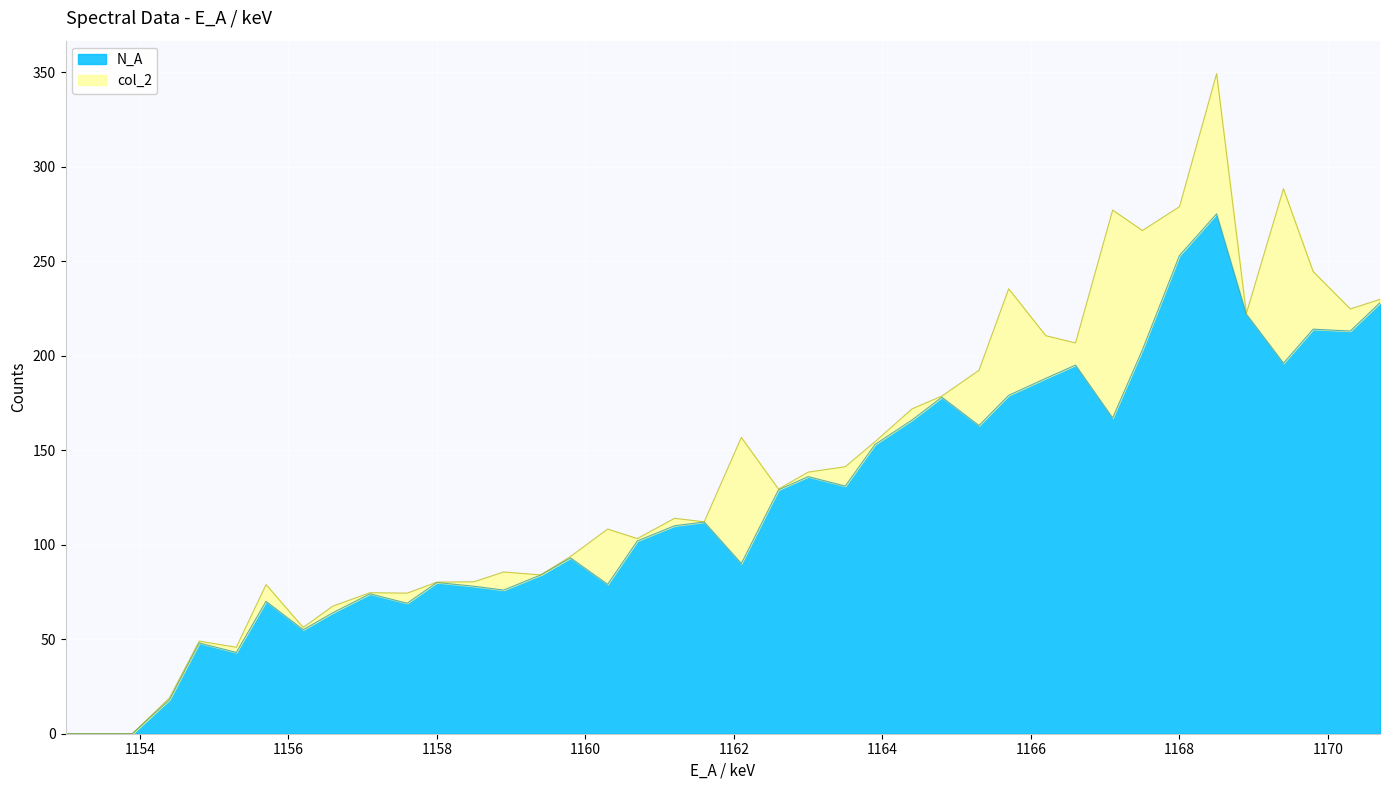

What is the maximum value for N_A?

275.0